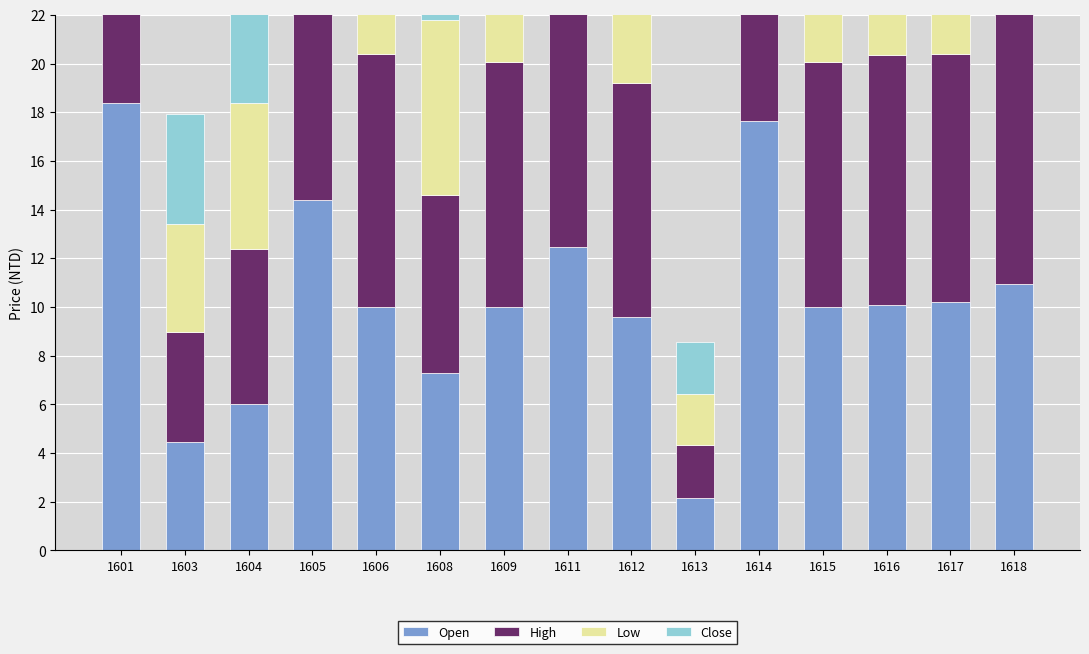

True or false: High has a value of 12.8 at 1601.

False